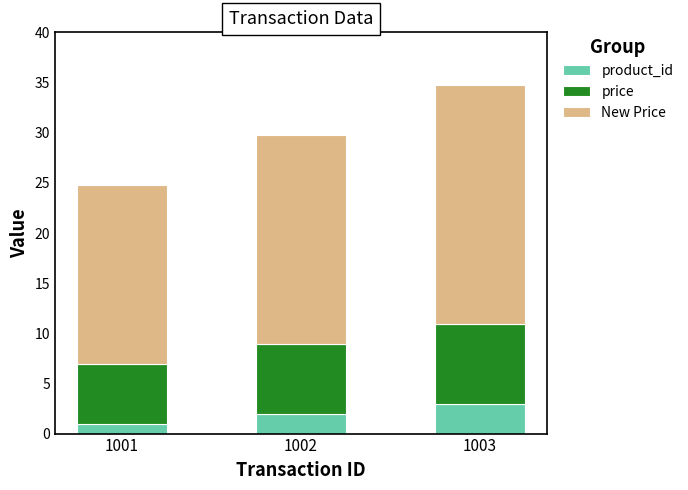

What is the sum of the product_id values at 1002 and 1003?

5.0